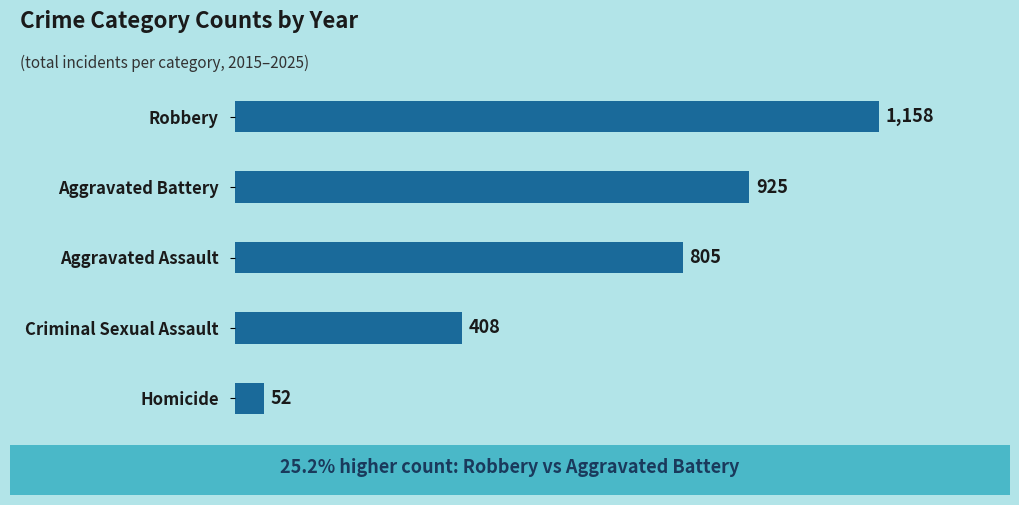

What is the change in value from Criminal Sexual Assault to Aggravated Assault?

+397